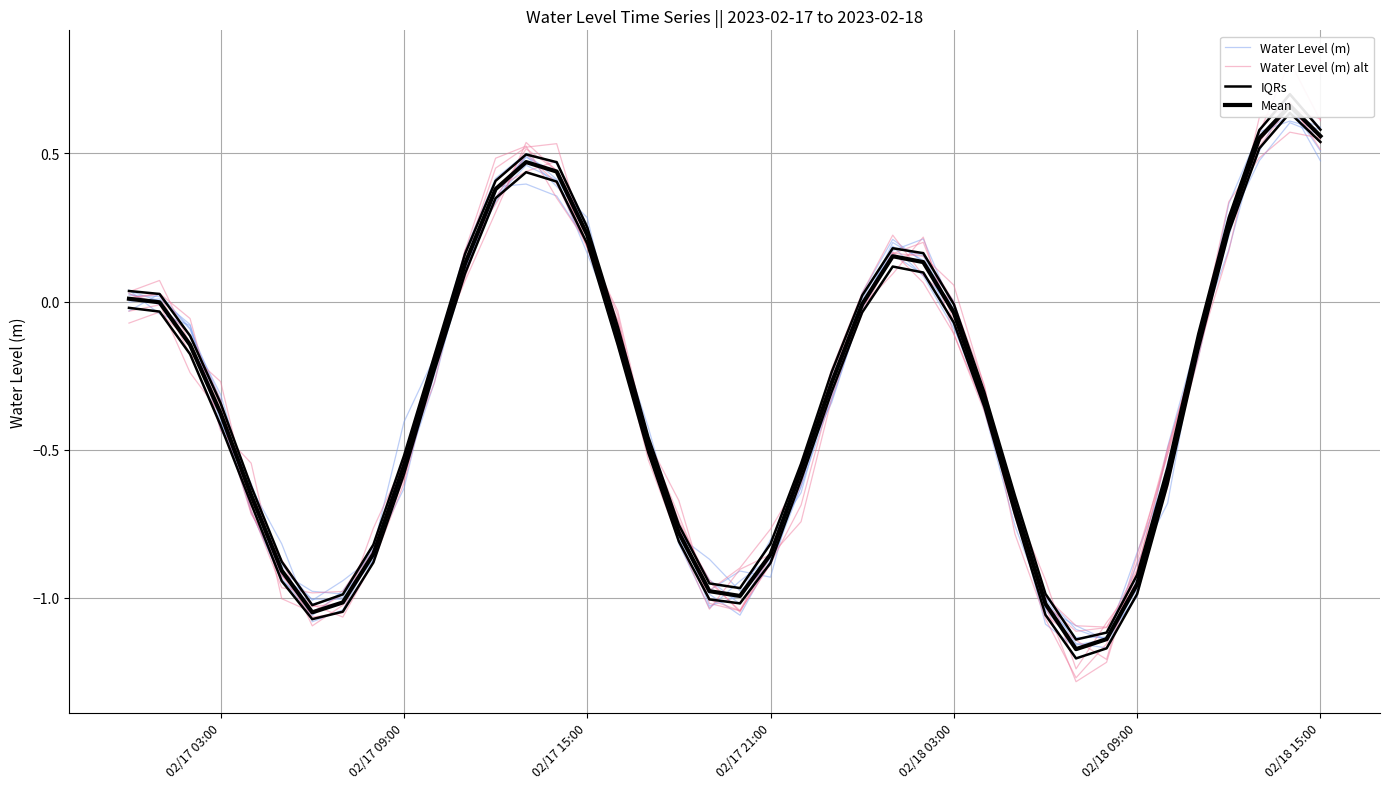

What is the minimum value shown in the chart?

-1.2